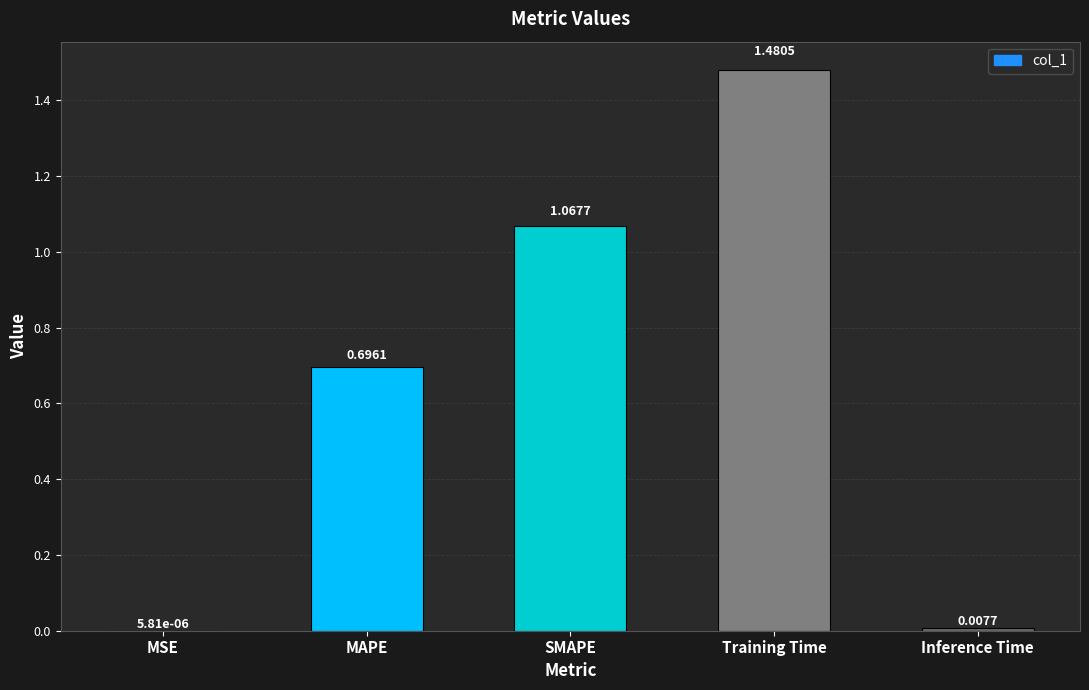

The chart shows a value of 1.6 at SMAPE. True or false?

False